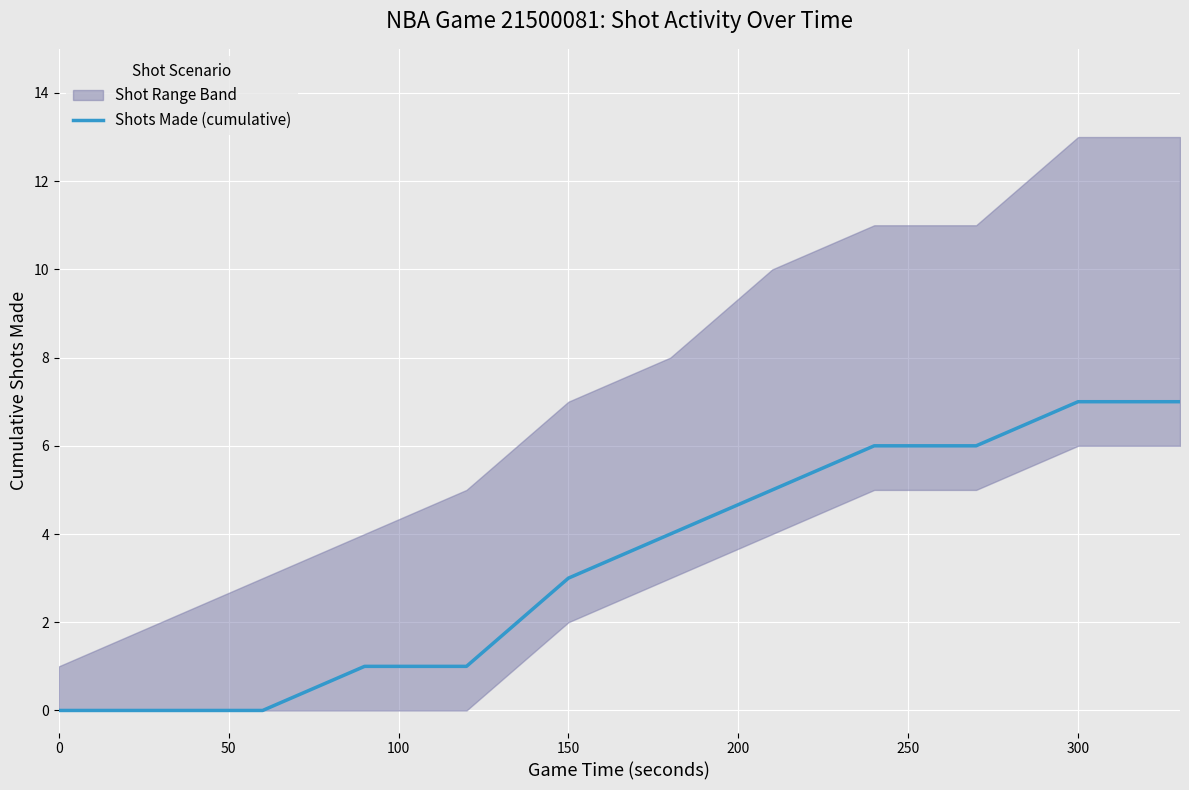

True or false: Shots Made (cumulative) has a value of 3 at 0.

False